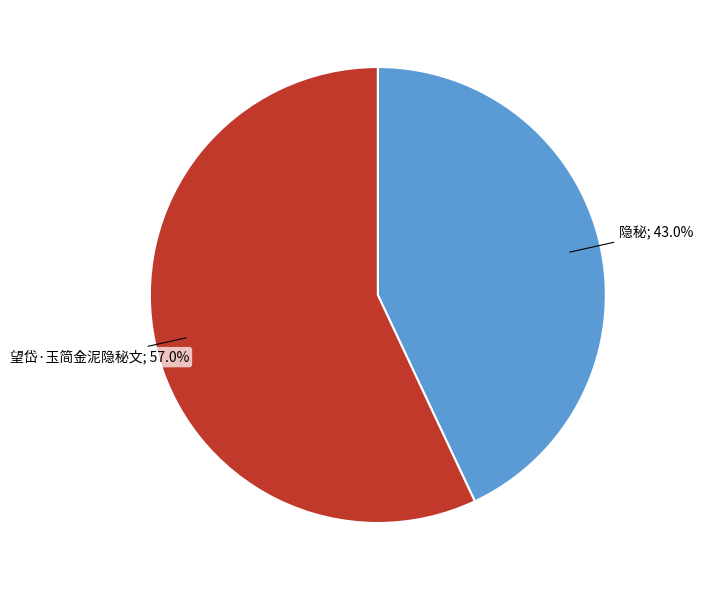

Does any single category account for the majority?

Yes